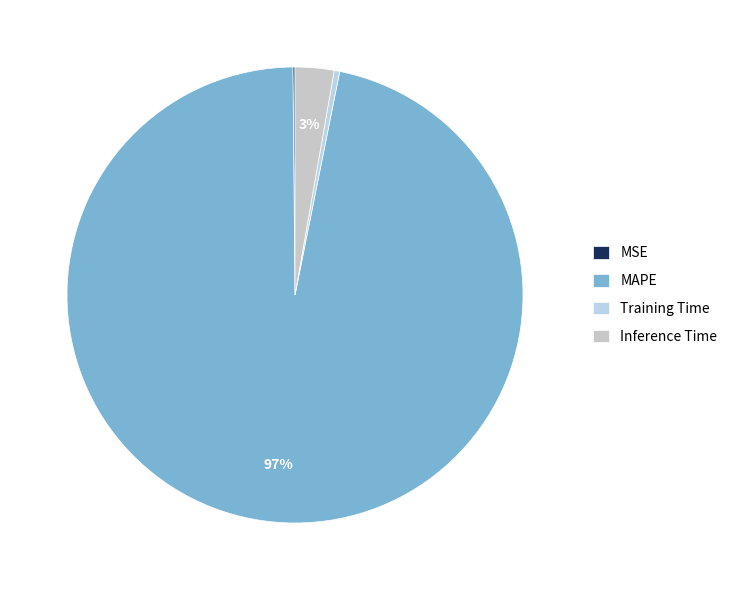

Is it true that Training Time is 1% of the pie?

False